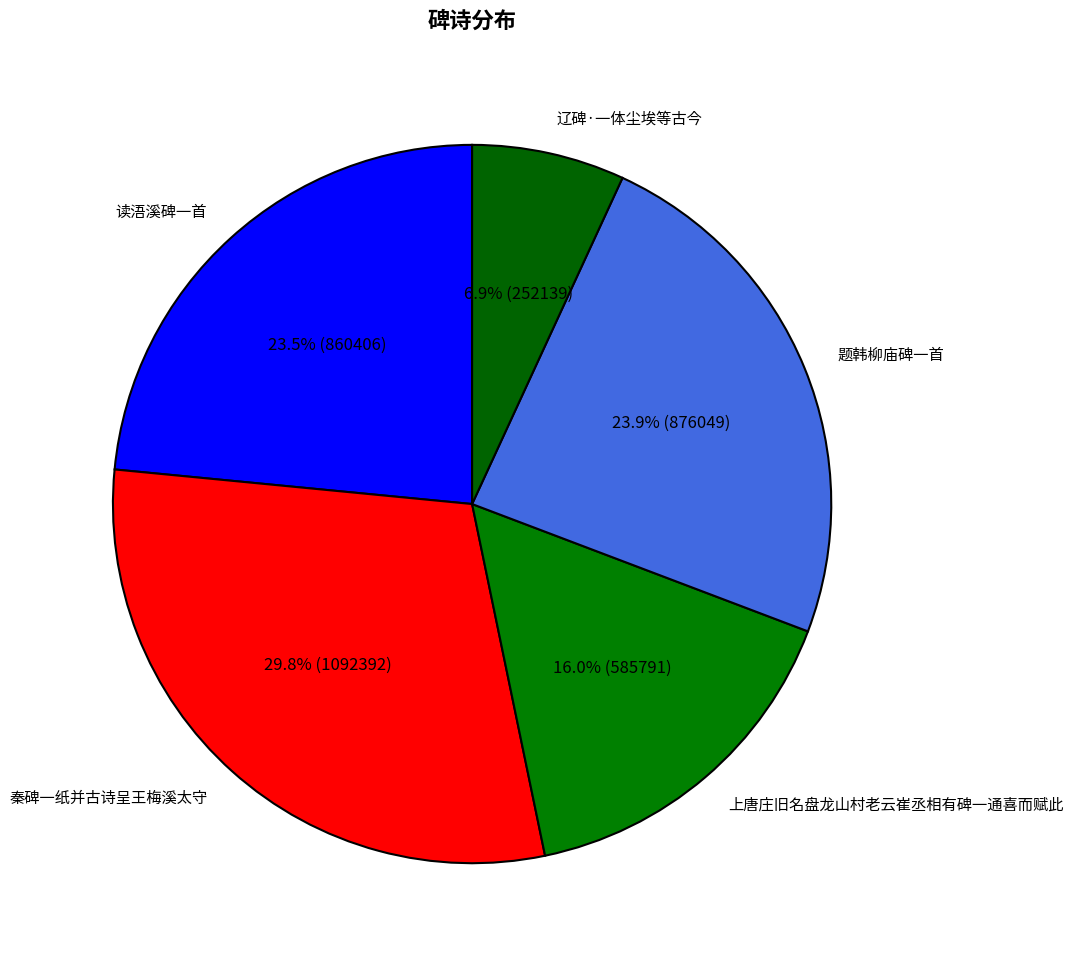

The 上唐庄旧名盘龙山村老云崔丞相有碑一通喜而赋此 slice represents 16% of the pie. True or false?

True